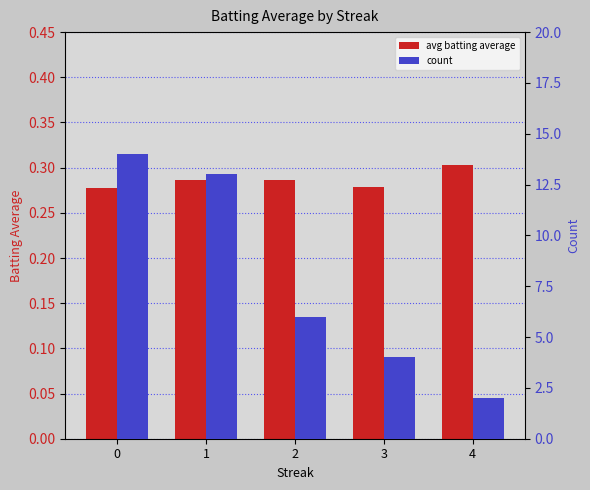

How many avg batting average values are between 0 and 1?

5